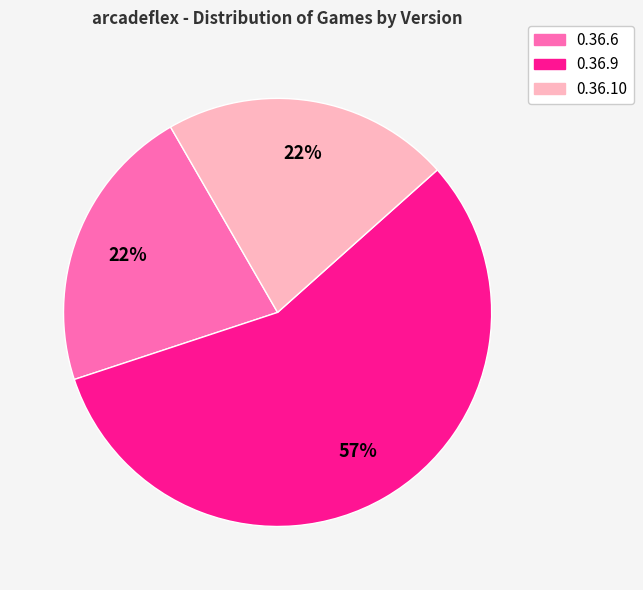

Does any single category account for the majority?

Yes